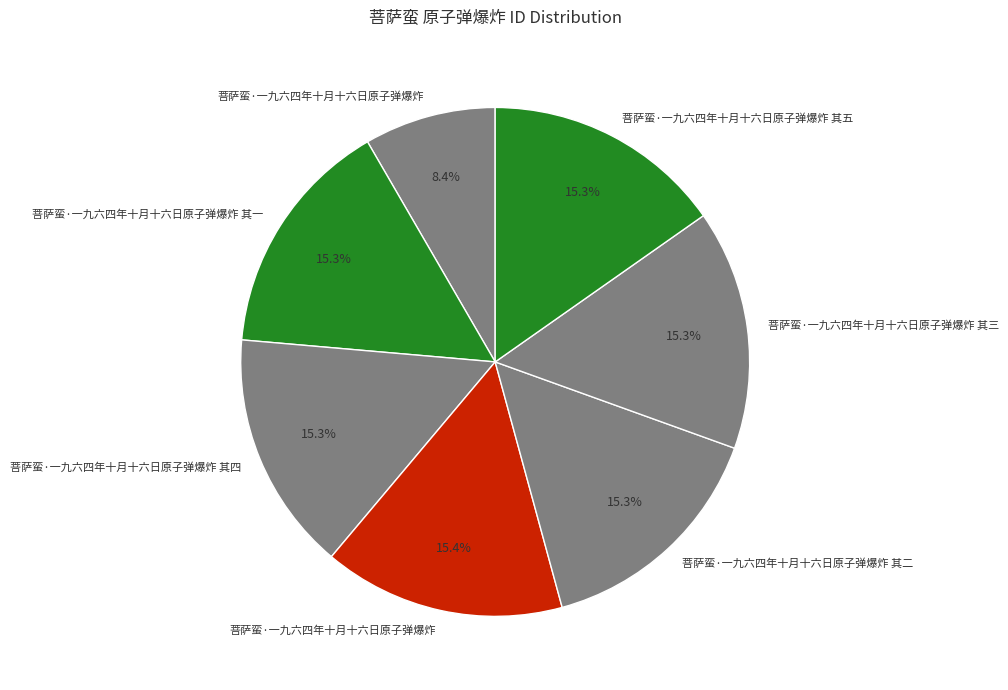

Count the number of slices in the pie.

7